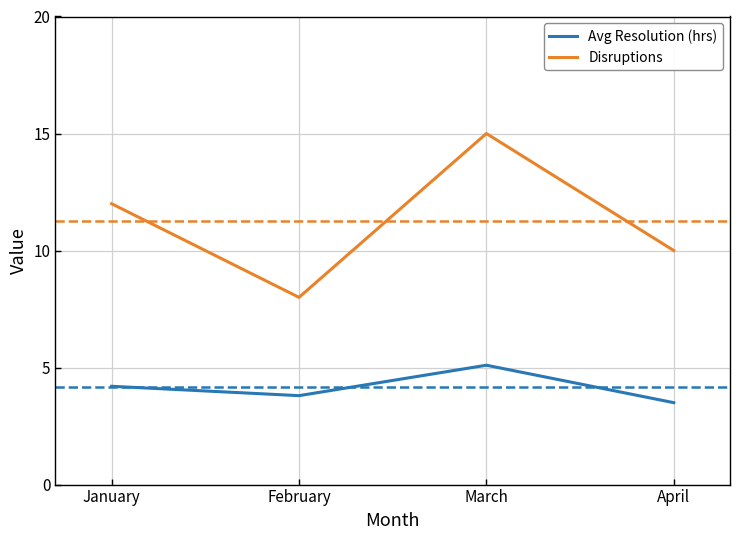

What is the highest value of the Avg Resolution (hrs) series?

5.1